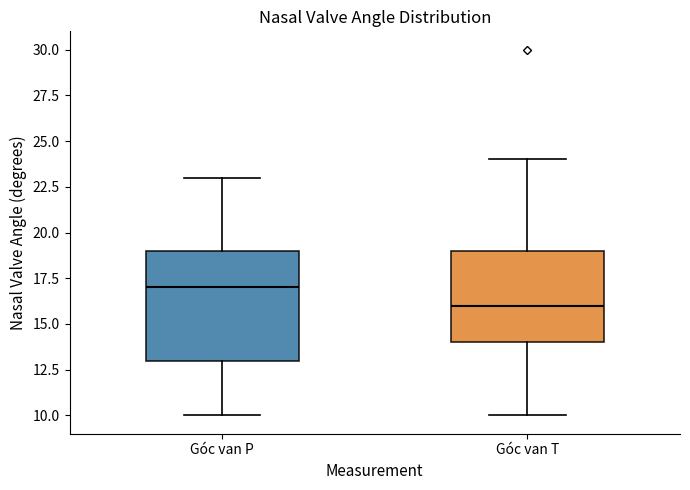

Reading left to right, transcribe this box plot: for each box, give where its median line is, the range the box spans, and where its two whiskers end, as read against the y-axis. The values are not printed on the chart, so give them approximately, as read against the axis.

Góc van P: median 17, box 13 to 19, whiskers 10 to 23
Góc van T: median 16, box 14 to 19, whiskers 10 to 24